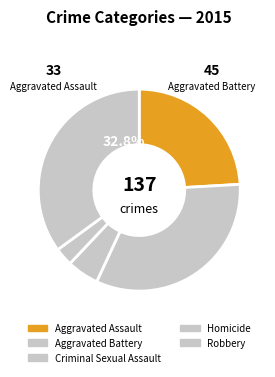

Count the number of slices in the pie.

5